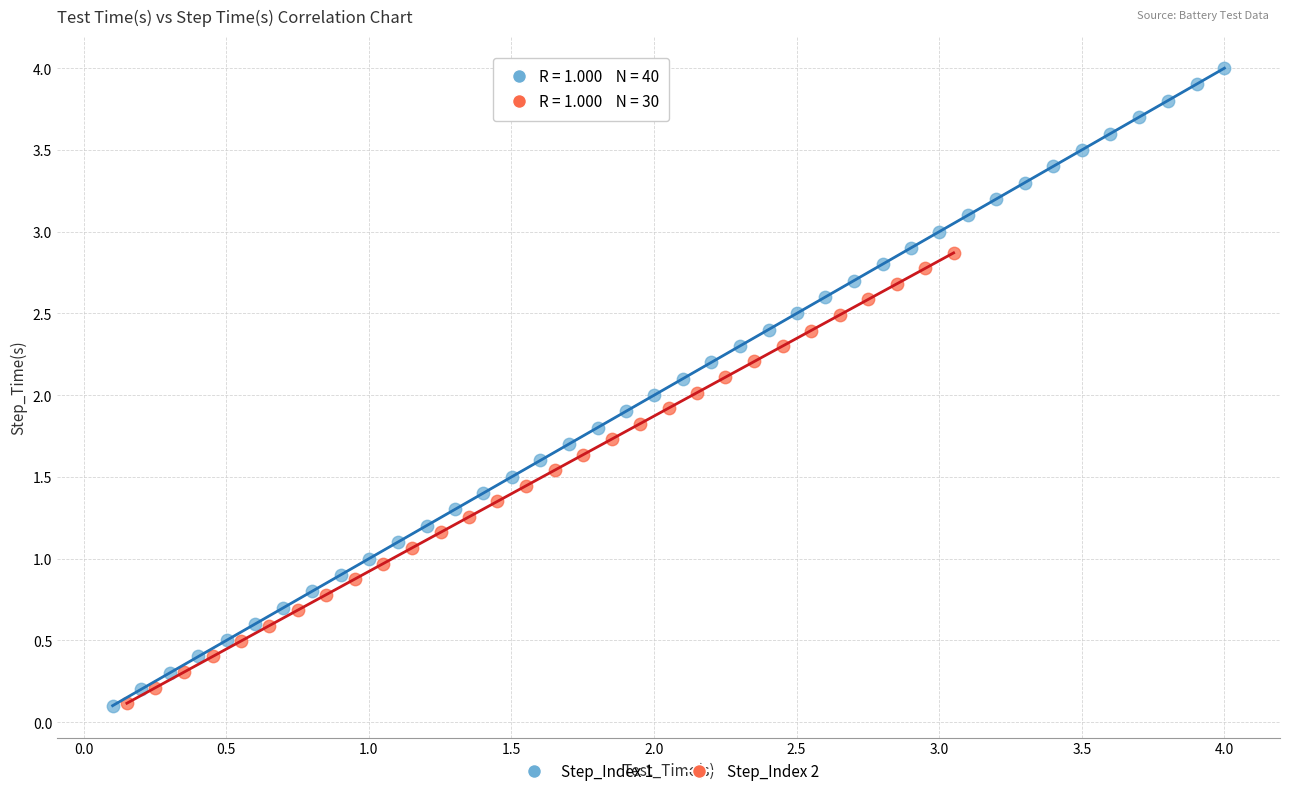

Which series contains the highest Y value?

Step_Index 1